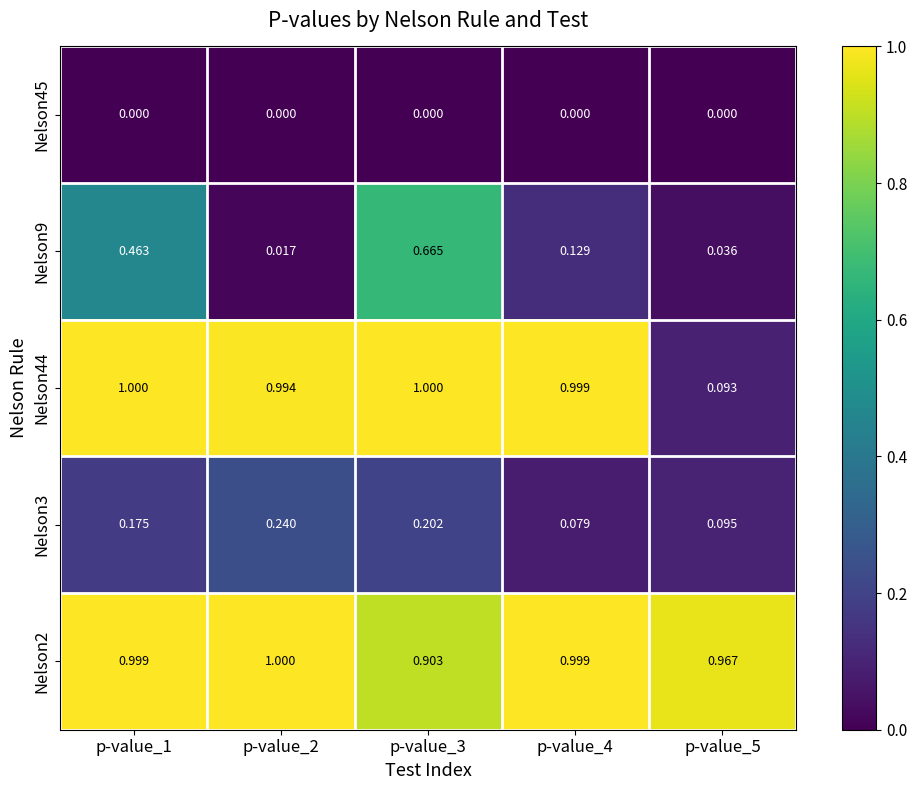

How many categories are shown in the chart?

5